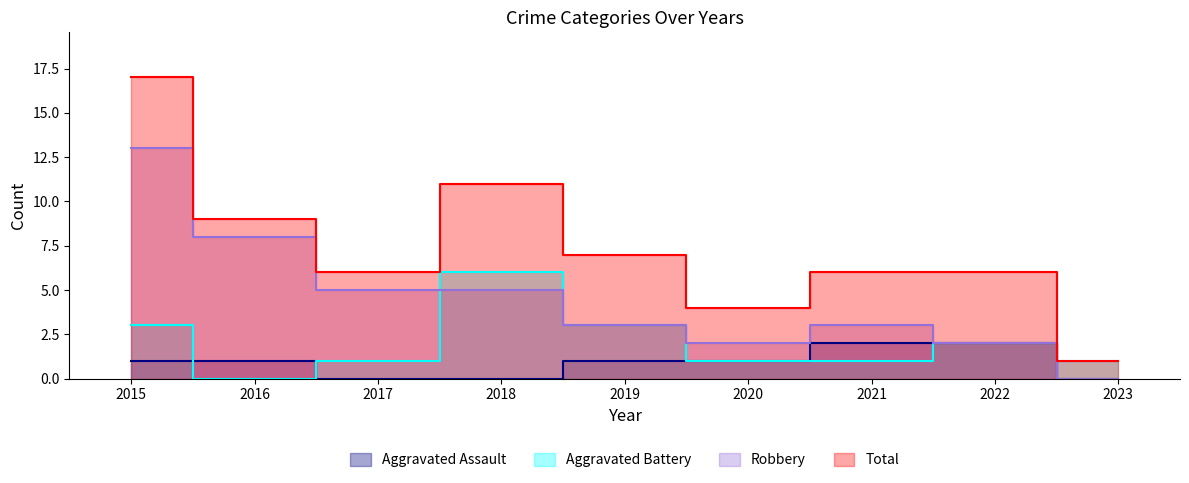

Which has a higher value, 2019 or 2022?

2022